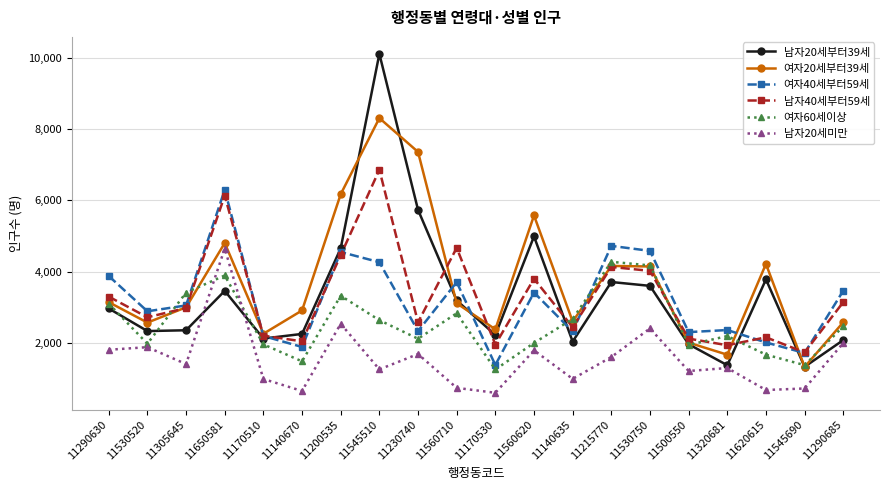

Where is 남자20세미만 nearest to the value 2625?

11200535